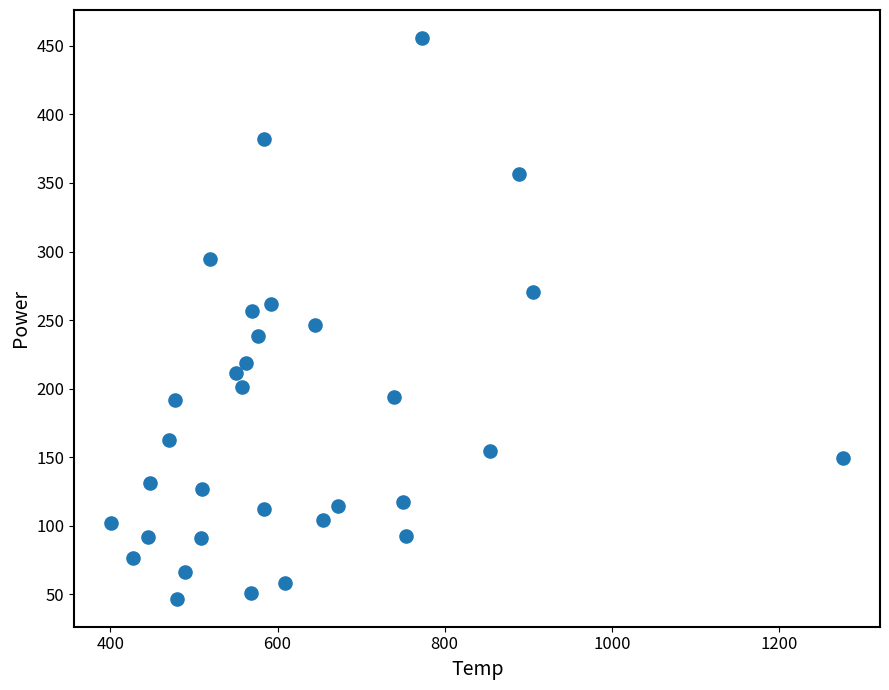

What is the range of X values (max minus min)?

876.5